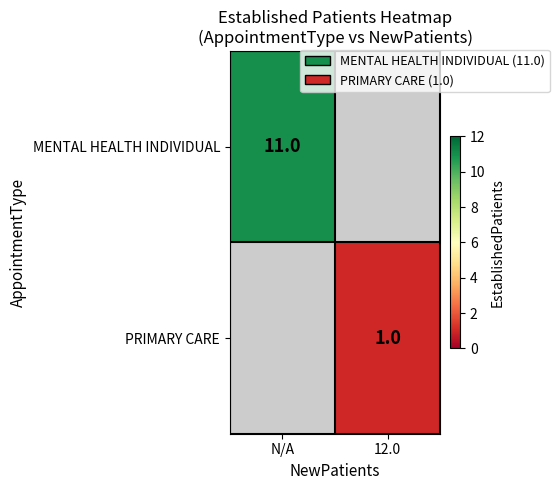

The MENTAL HEALTH INDIVIDUAL series shows 3 at N/A. True or false?

False